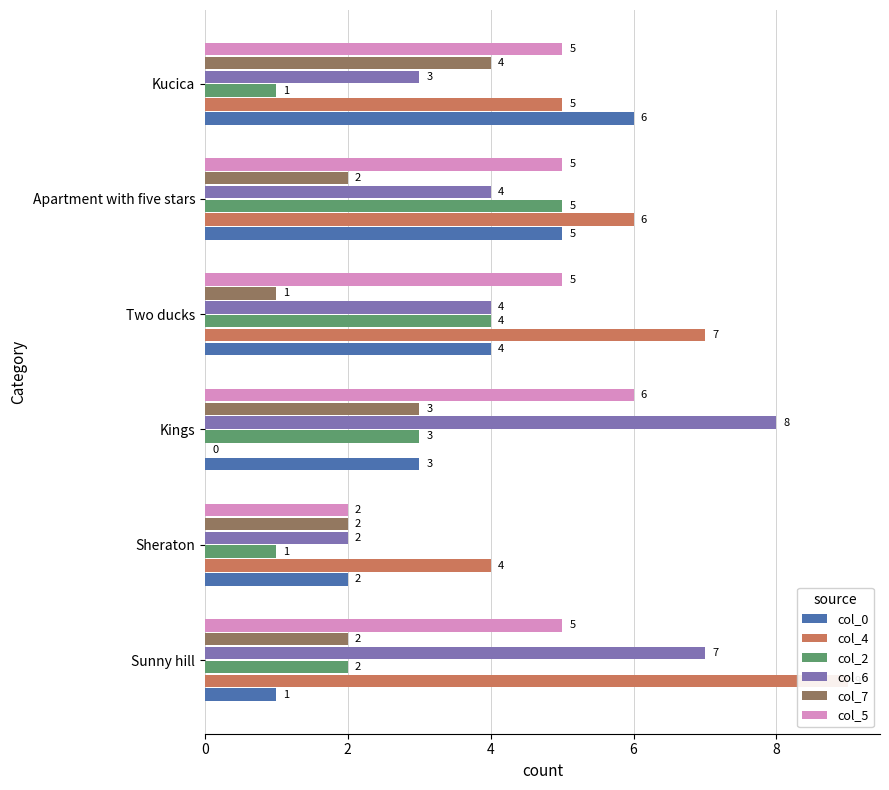

Which series has the largest range (max minus min)?

col_4